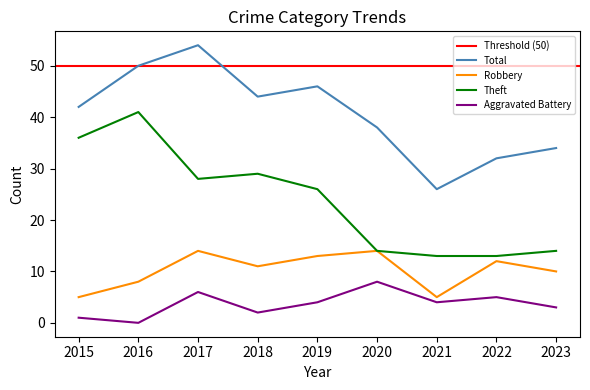

True or false: Robbery has a value of 12 at 2022.

True